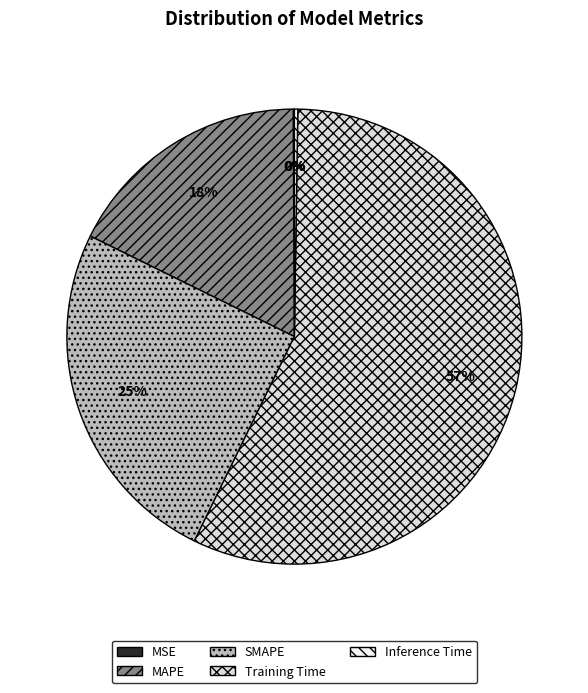

The Training Time slice represents 67% of the pie. True or false?

False